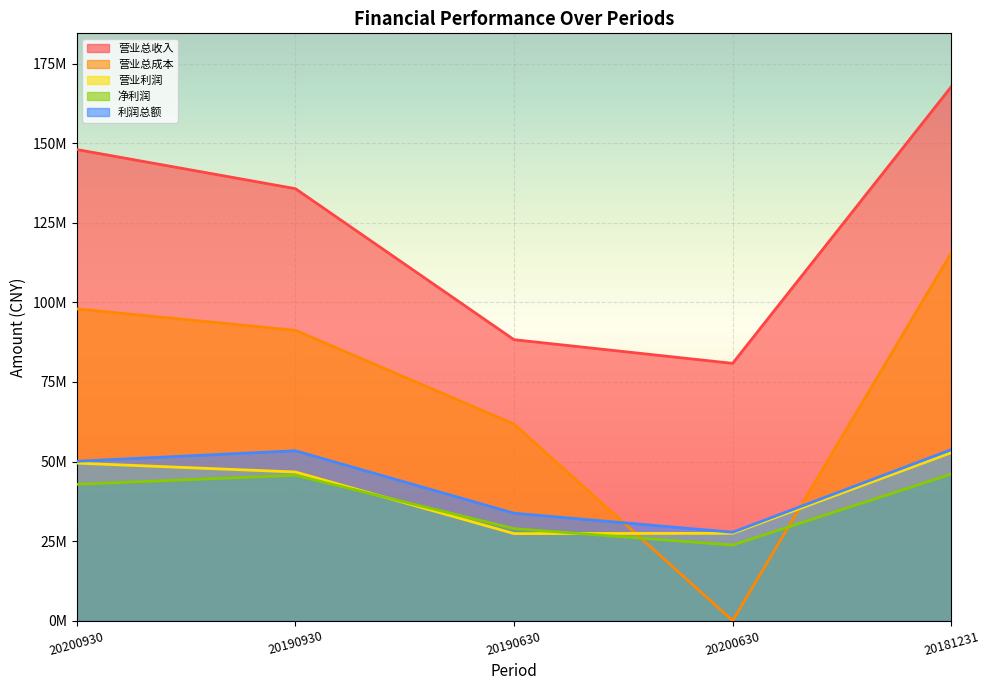

Between 20190930 and 20200930, which is larger?

20200930